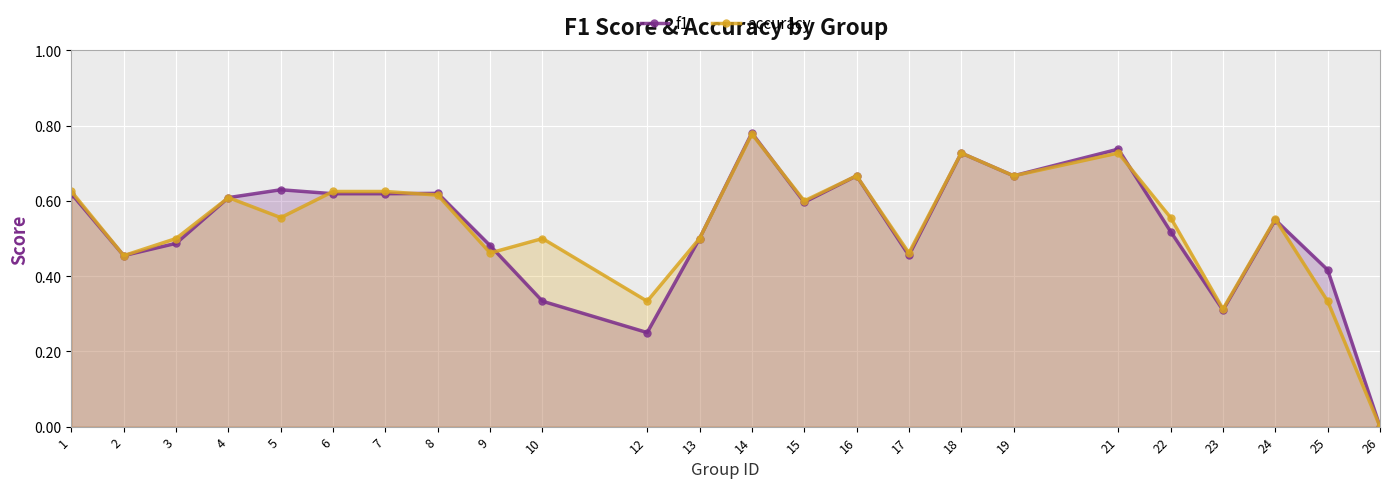

After their last crossing, which series has the higher values: accuracy or f1?

f1